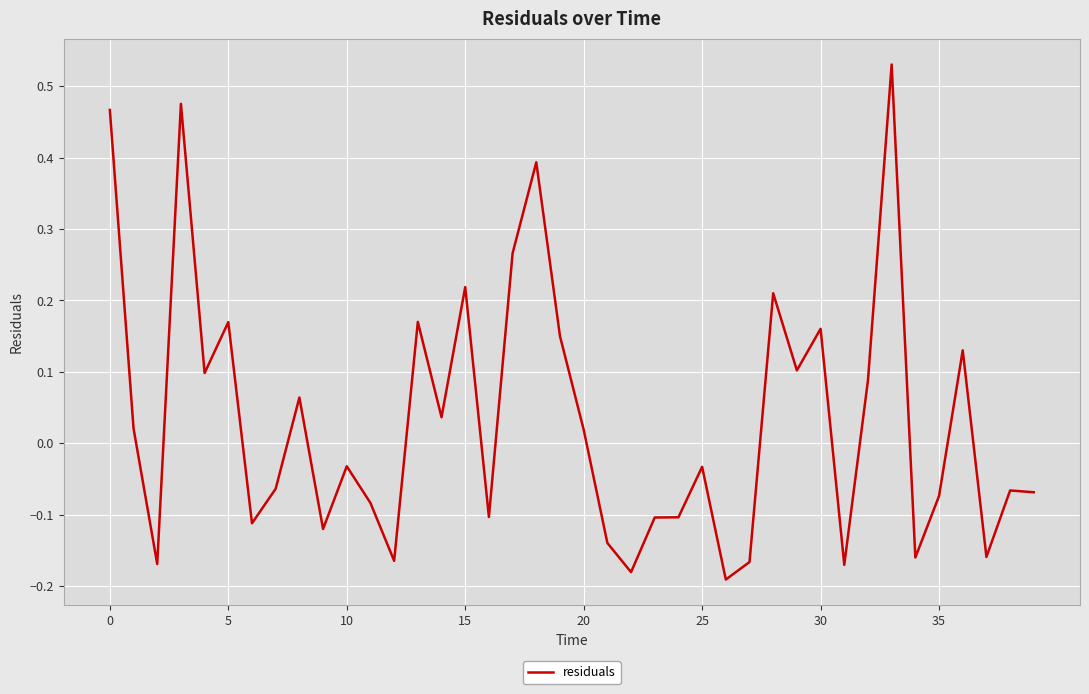

What is the difference between the maximum and minimum values?

0.7